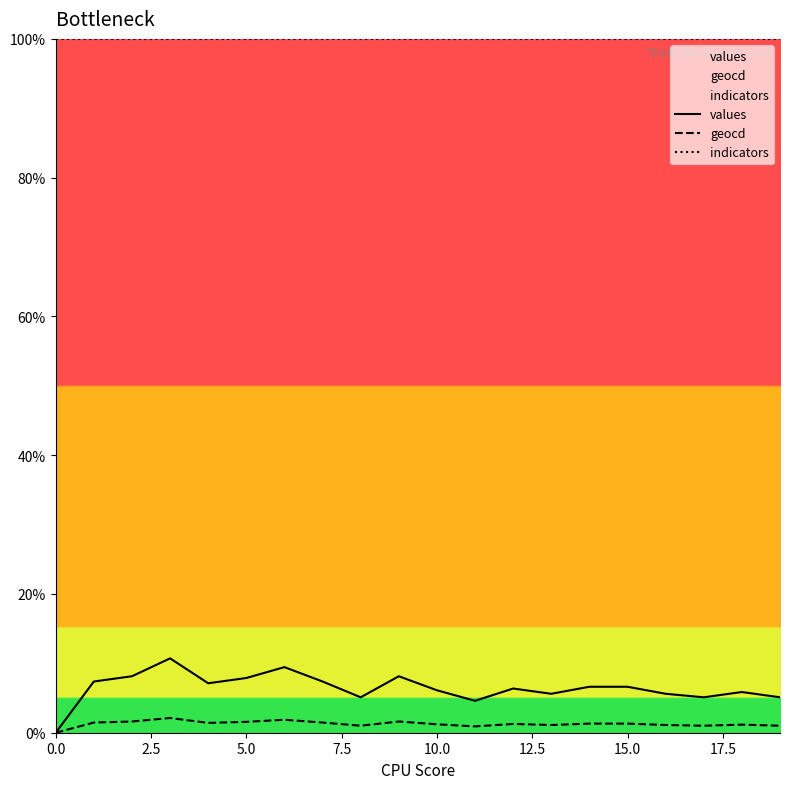

Reading left to right, transcribe all the data shown in this chart.

values: 0.0	7.4	8.1	10.7	7.1	7.9	9.5	7.4	5.1	8.1	6.1	4.6	6.4	5.6	6.6	6.6	5.6	5.1	5.9	5.1
geocd: 0.0	1.5	1.6	2.1	1.4	1.6	1.9	1.5	1.0	1.6	1.2	0.9	1.3	1.1	1.3	1.3	1.1	1.0	1.2	1.0
indicators: 100.0	100.0	100.0	100.0	100.0	100.0	100.0	100.0	100.0	100.0	100.0	100.0	100.0	100.0	100.0	100.0	100.0	100.0	100.0	100.0